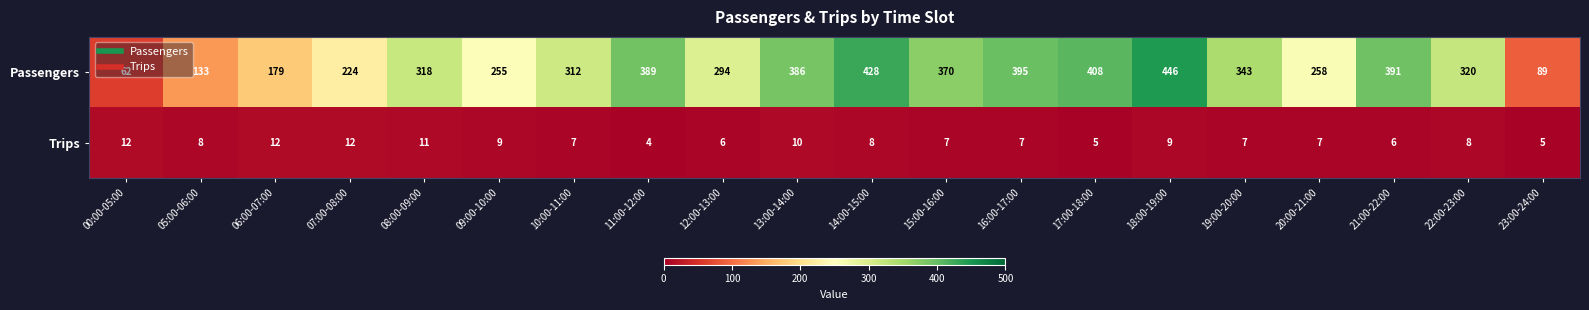

Rank the series by their average value, from highest to lowest.

Passengers, Trips